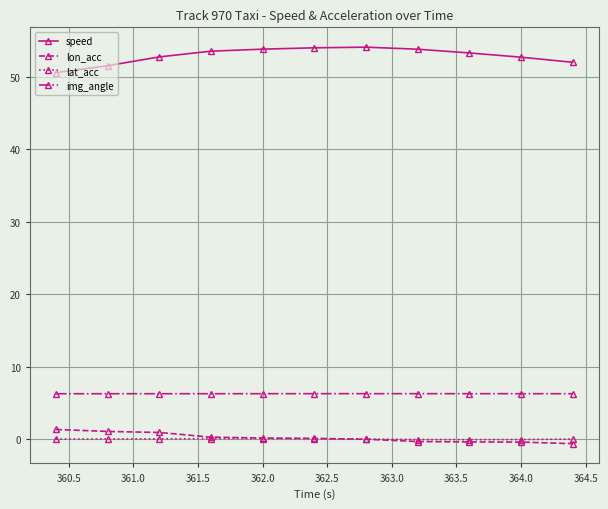

True or false: img_angle and lat_acc cross at least once.

False